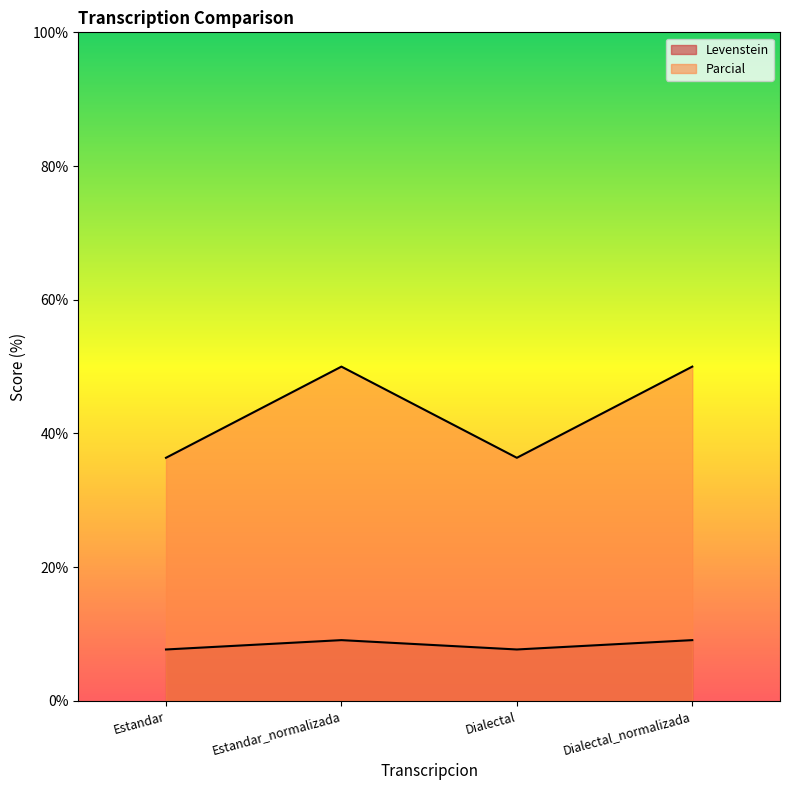

Is it true that Parcial equals 6.2 at Dialectal_normalizada?

False